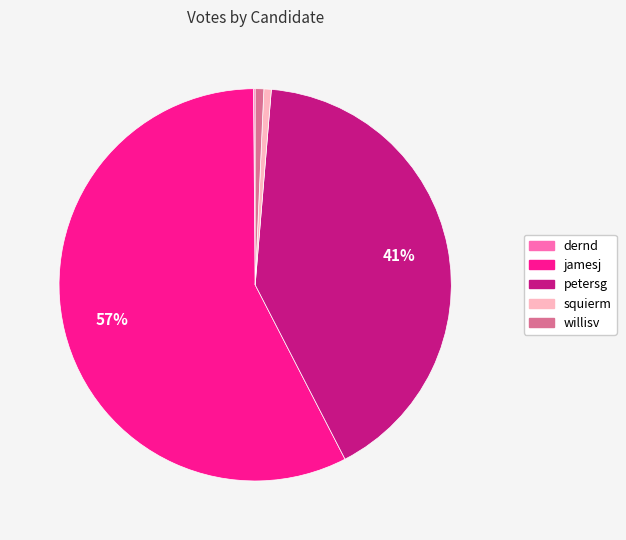

Combined, do jamesj and willisv account for over 50%?

Yes